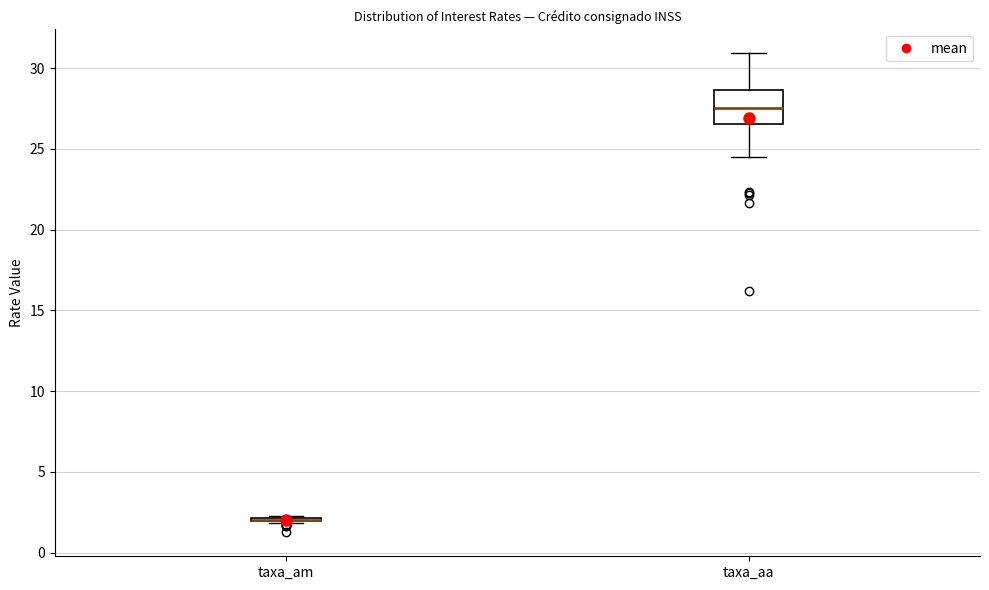

Reading left to right, transcribe this box plot: for each box, give where its median line is, the range the box spans, and where its two whiskers end, as read against the y-axis. The values are not printed on the chart, so give them approximately, as read against the axis.

taxa_am: box collapsed to a line at 2.0, whiskers 2.0 to 2.5
taxa_aa: median 27.5, box 26.5 to 28.5, whiskers 24.5 to 31.0